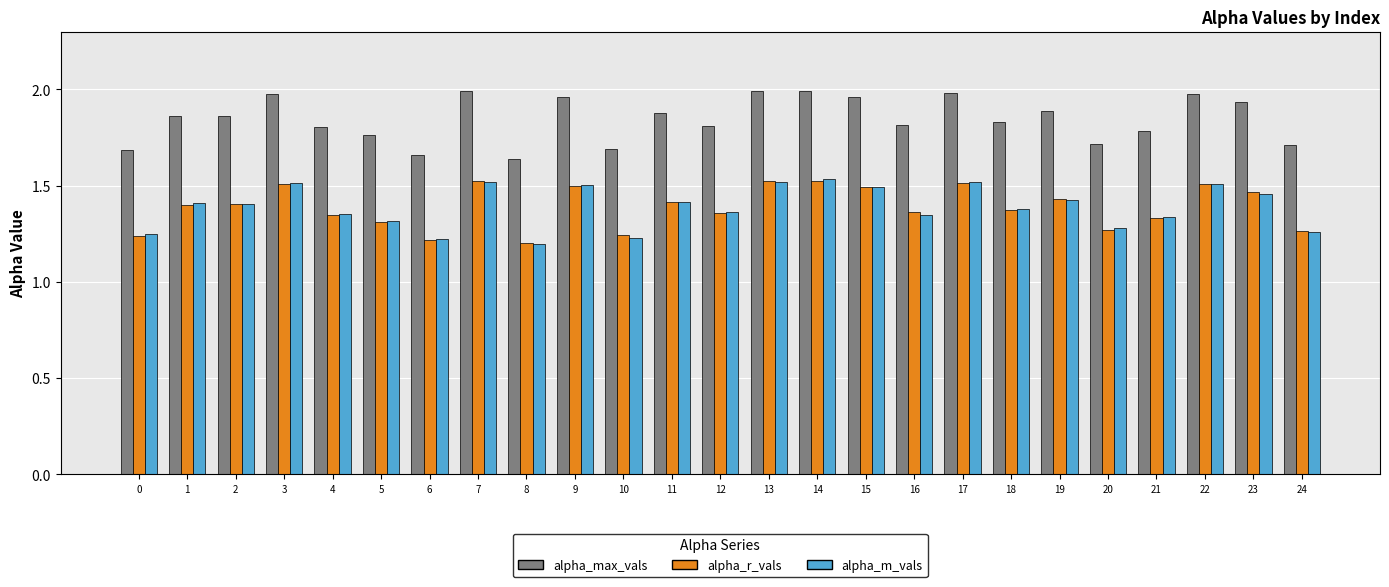

Between 7 and 23, which series saw the biggest shift?

alpha_m_vals